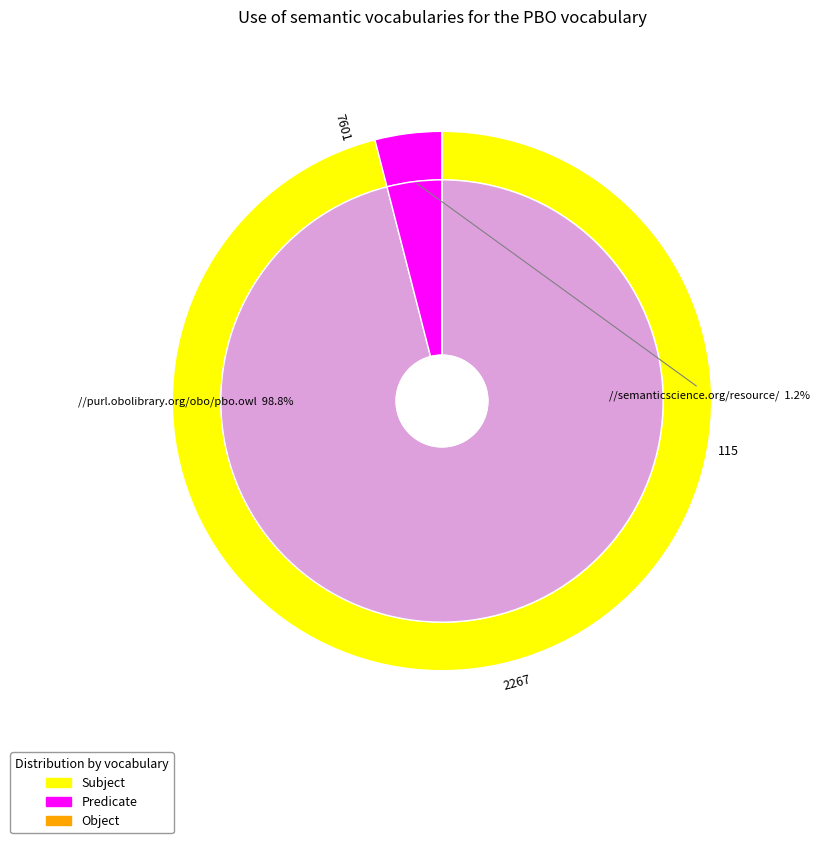

How many slices are in this pie chart?

3